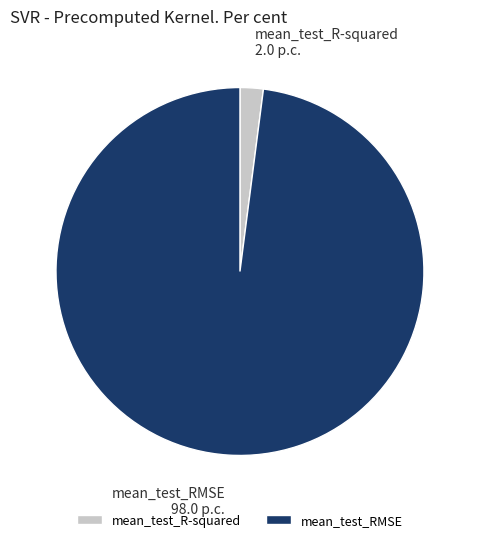

What is the smallest slice in the pie chart?

mean_test_R-squared